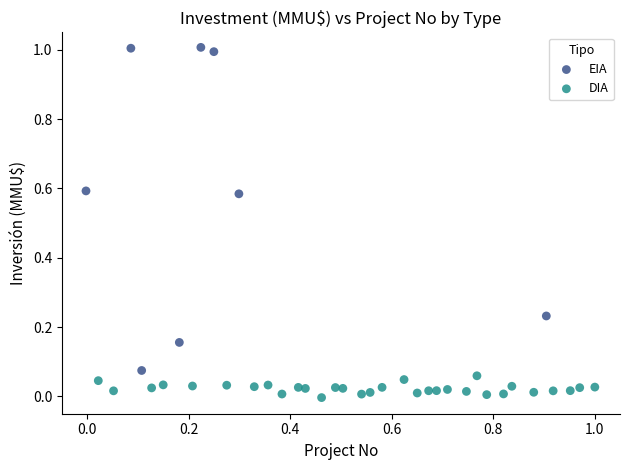

Which series contains the highest Y value?

EIA